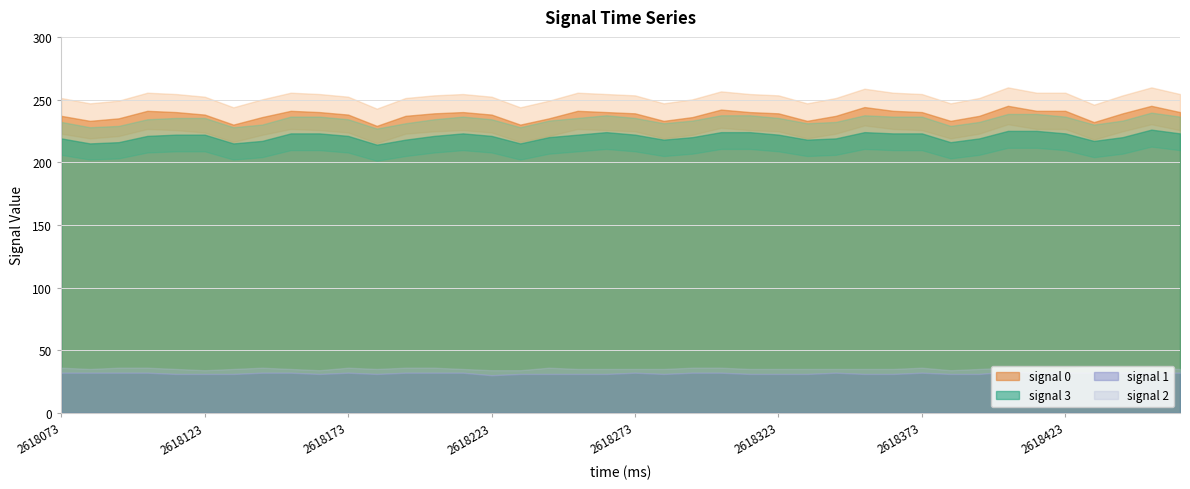

True or false: signal 3 has more than 2 points higher than both neighbors.

True